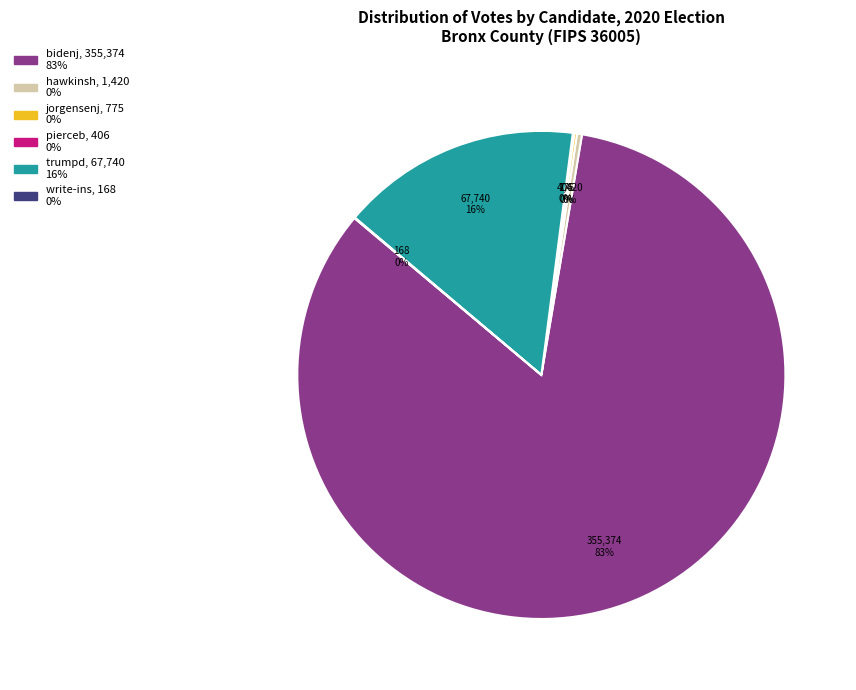

What percentage is the trumpd slice, to the nearest percent?

16%